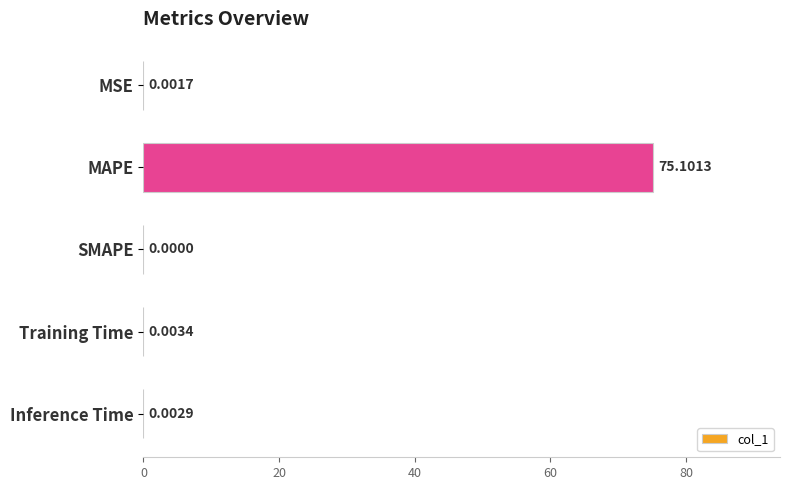

Which label corresponds to the largest value in the chart?

MAPE